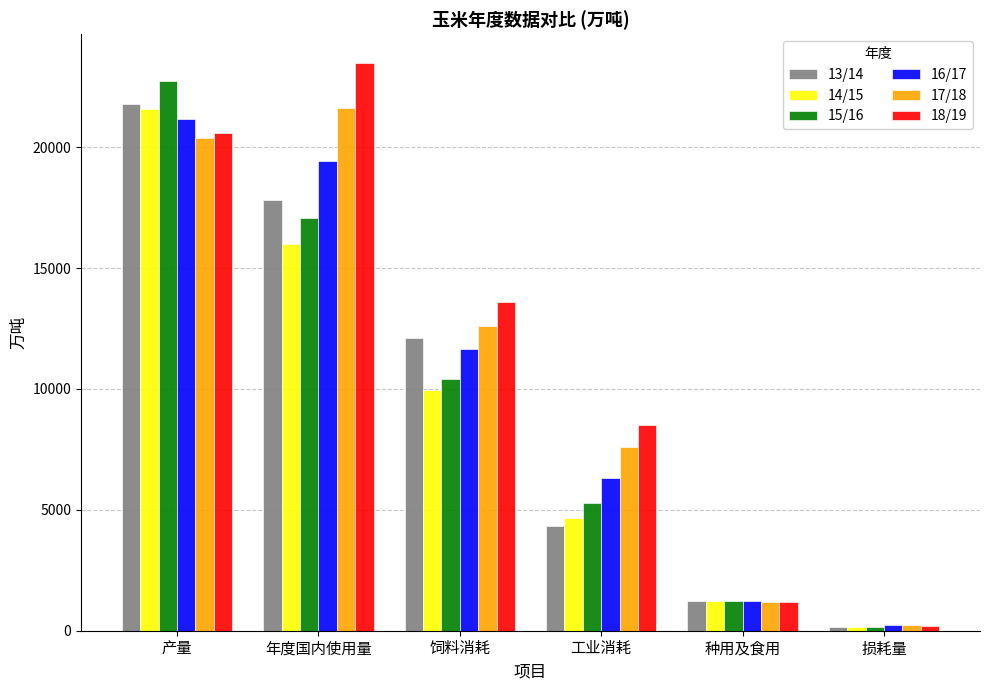

Count the number of categories in the chart.

6